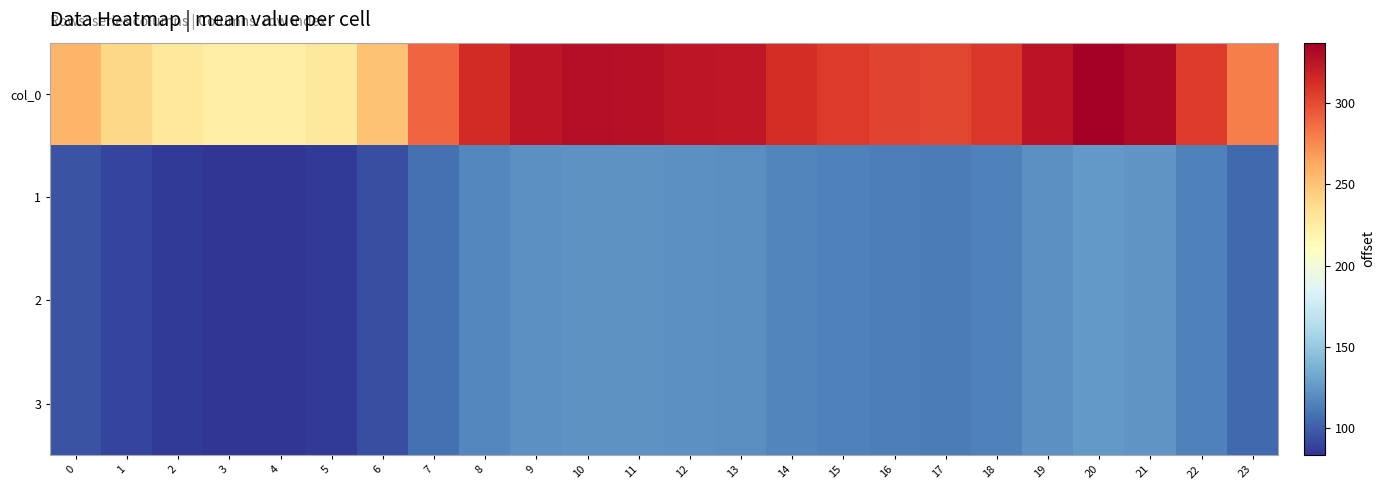

What is the minimum value shown in the chart?

83.4